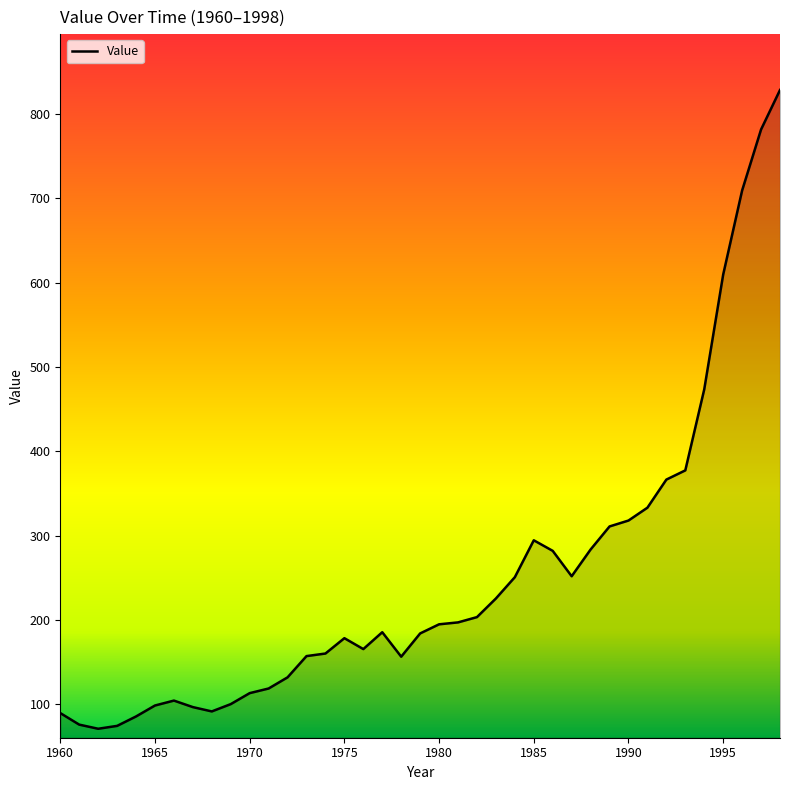

What is the minimum value shown in the chart?

70.9